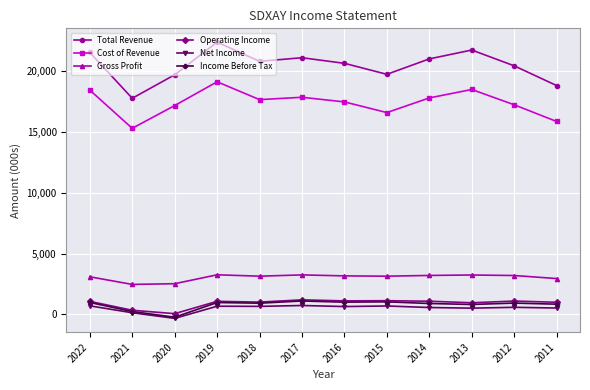

True or false: Operating Income and Net Income intersect in this chart.

False